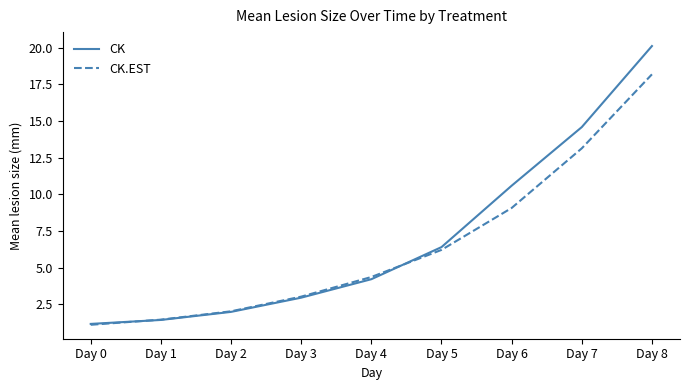

What is the total value across all series at Day 6?

19.7